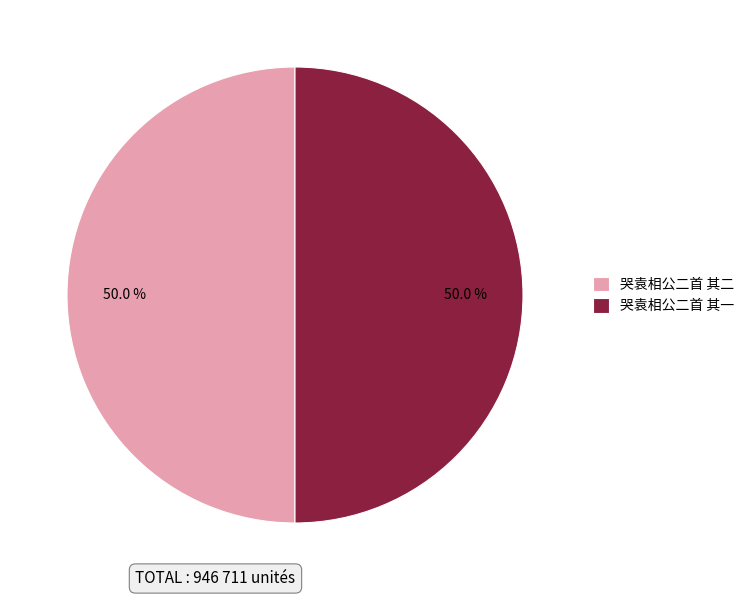

What is the total percentage of 哭袁相公二首 其一 and 哭袁相公二首 其二?

100.0%